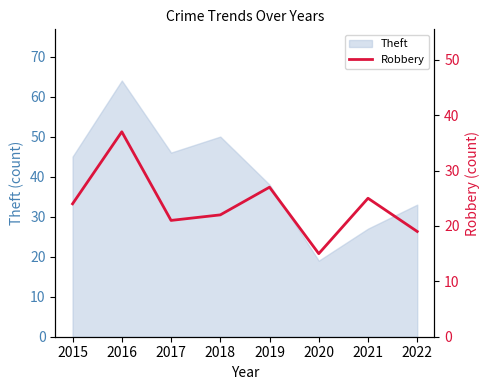

Where is the first local maximum?

2016